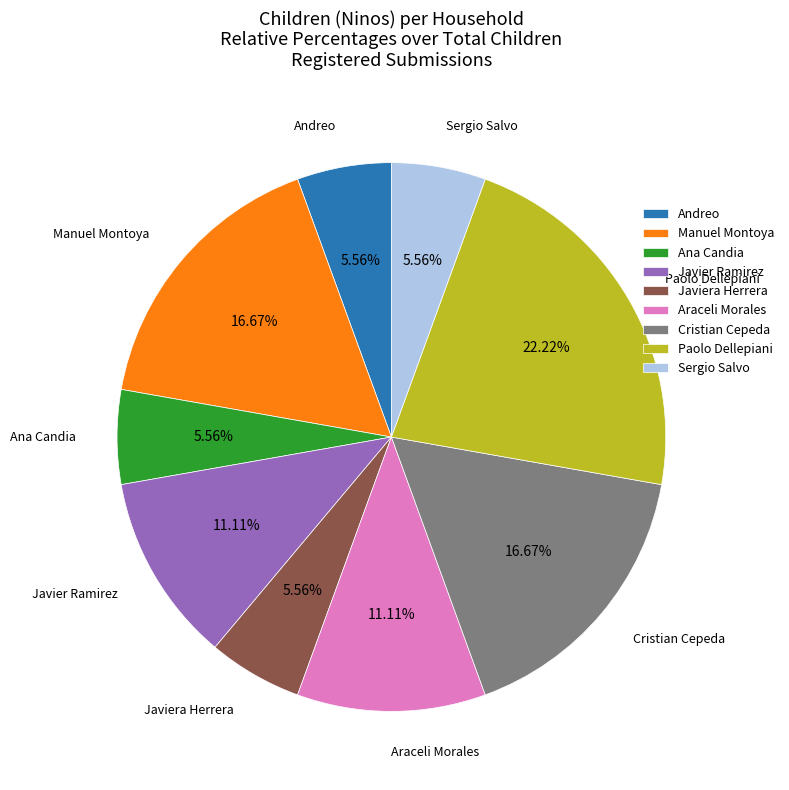

Is there any slice that represents more than half of the pie?

No